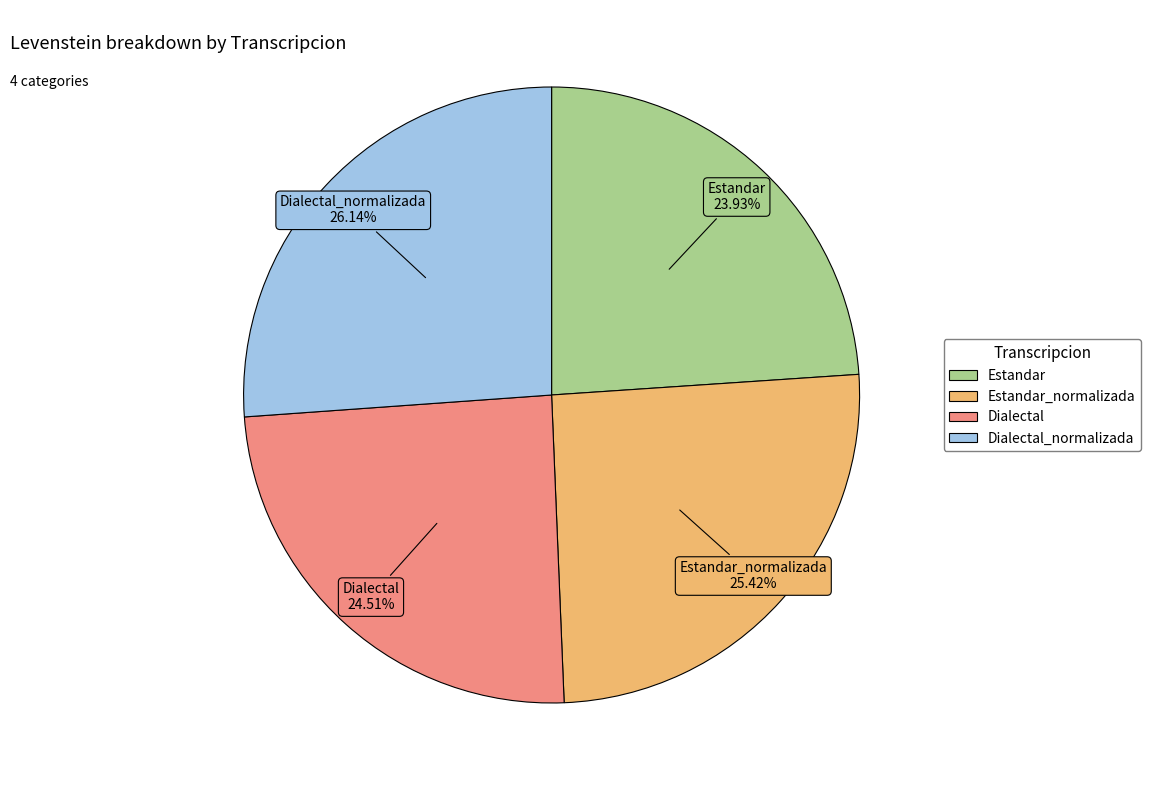

Is there a majority slice in this chart?

No